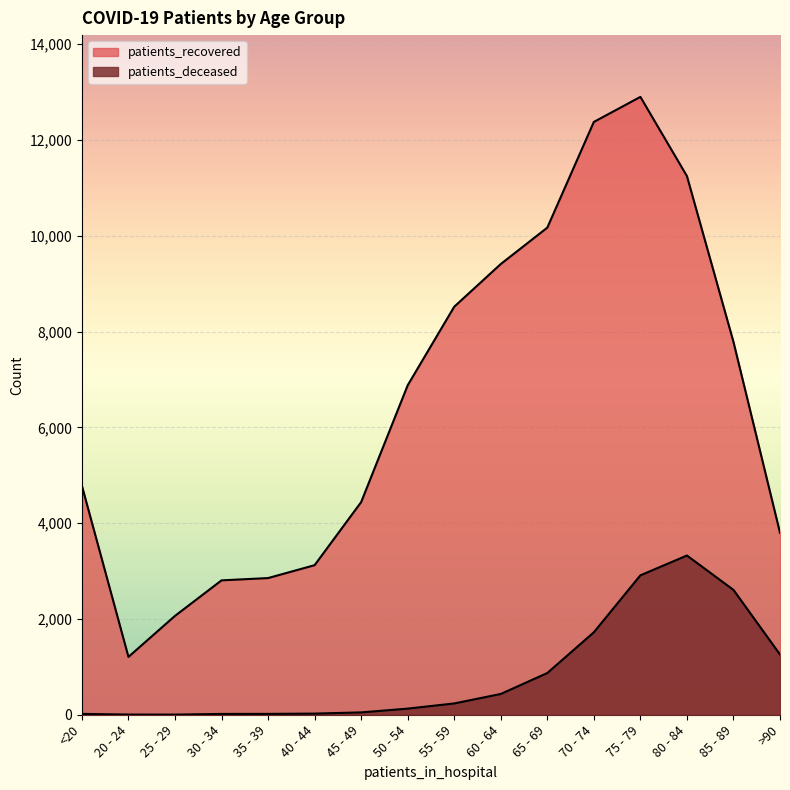

True or false: patients_deceased and patients_recovered cross at least once.

False